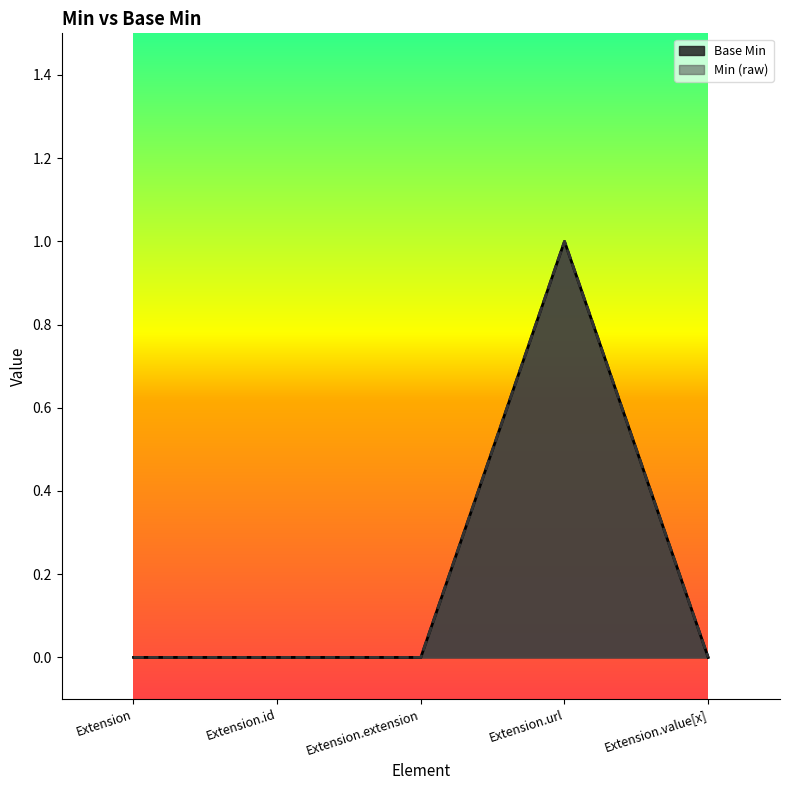

At which label is the value closest to 0?

Extension